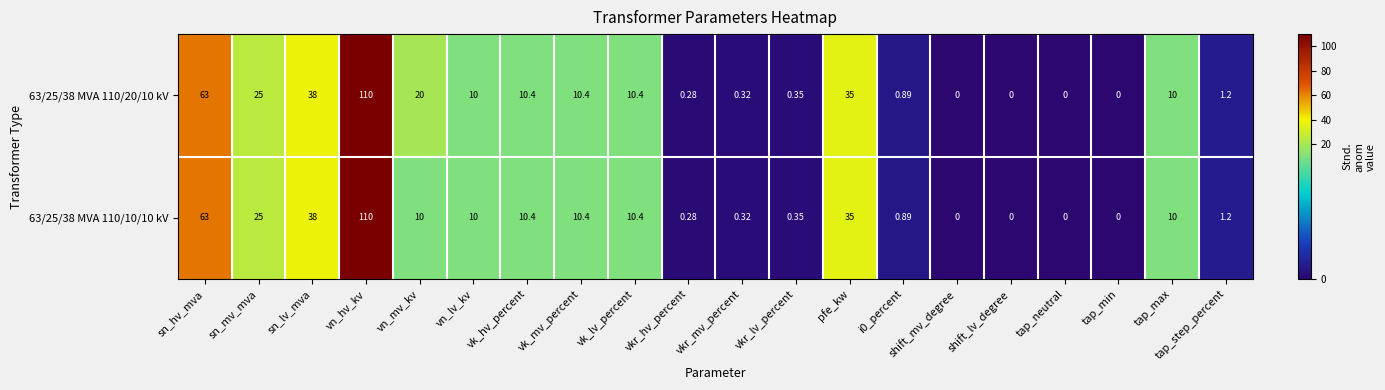

Which category has the highest value in the 63/25/38 MVA 110/10/10 kV series?

vn_hv_kv